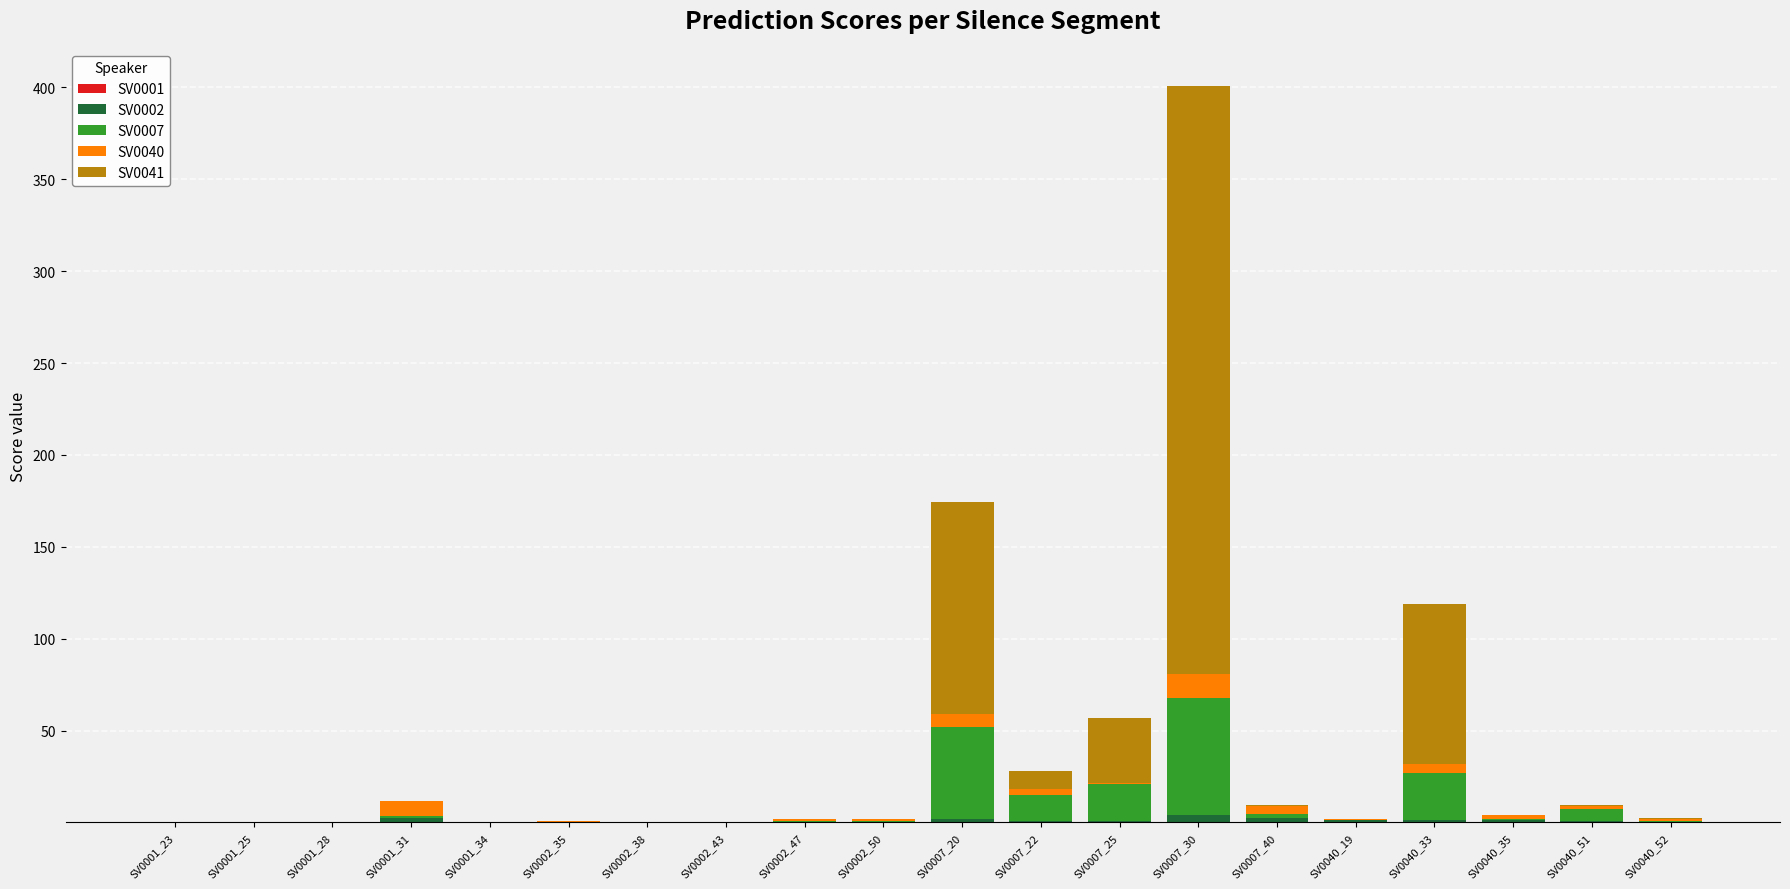

At which category is the sum across all series the highest?

SV0007_30